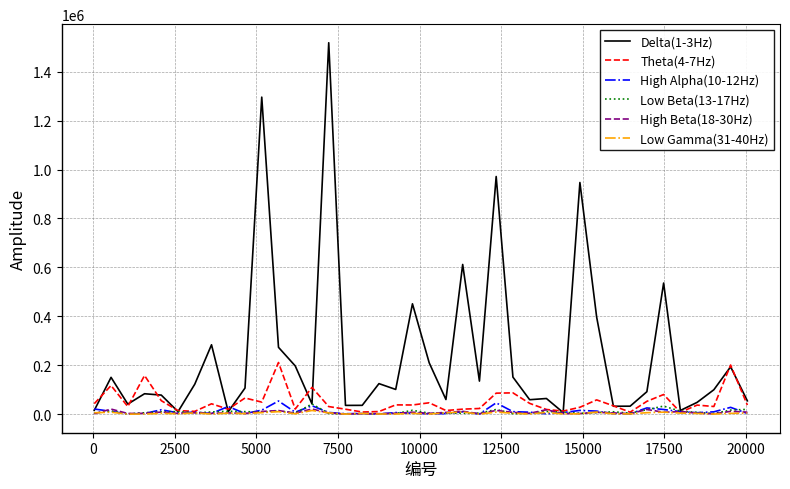

Which series has the largest total across all categories?

Delta(1-3Hz)